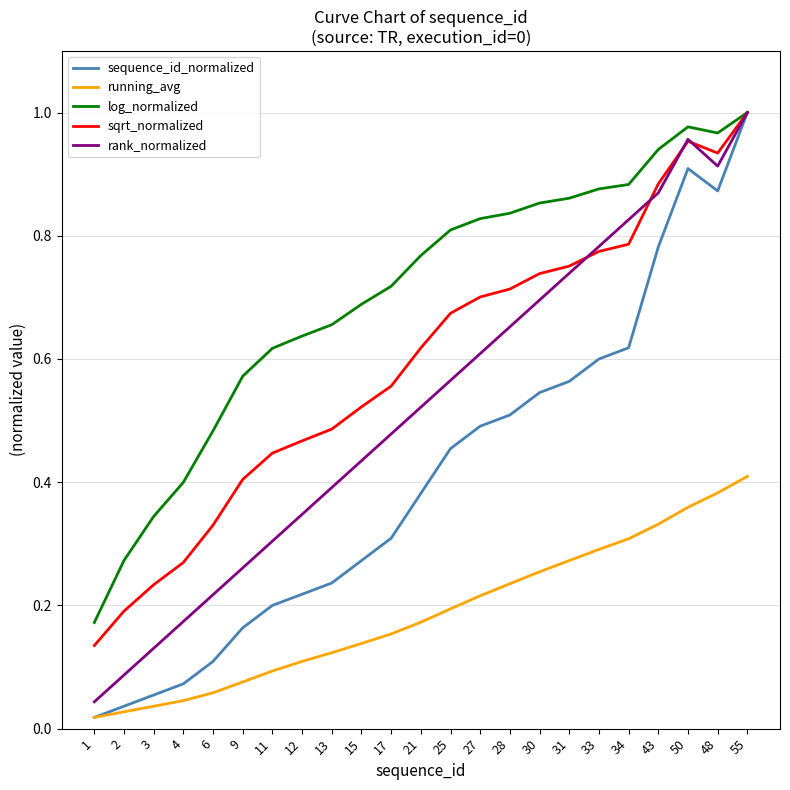

Which series has the largest range (max minus min)?

sequence_id_normalized